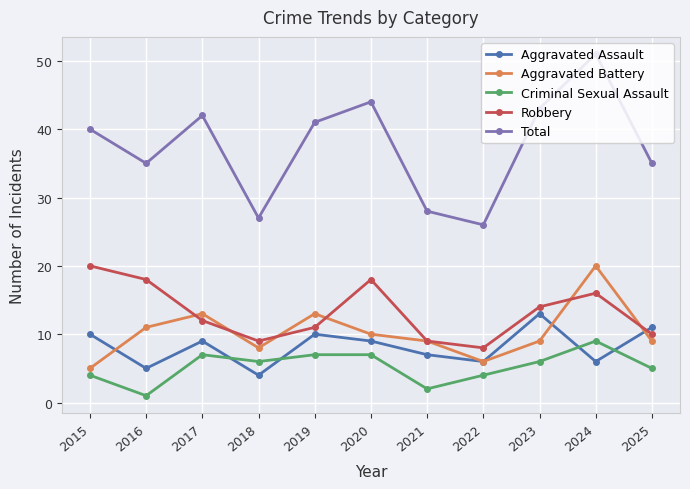

True or false: Criminal Sexual Assault and Aggravated Battery intersect in this chart.

False